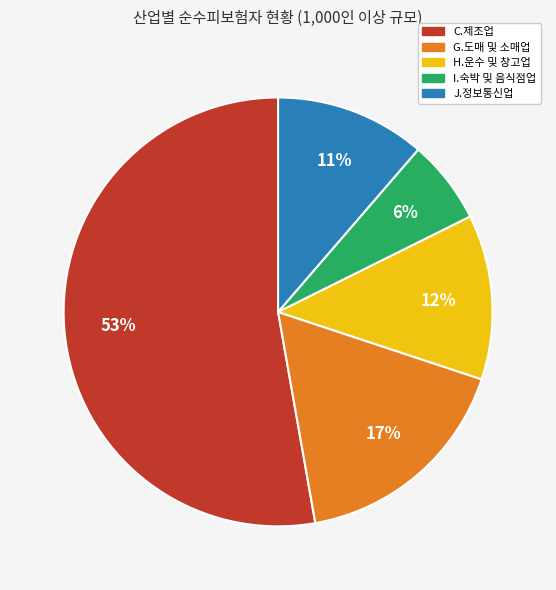

What is the smallest slice in the pie chart?

I.숙박 및 음식점업